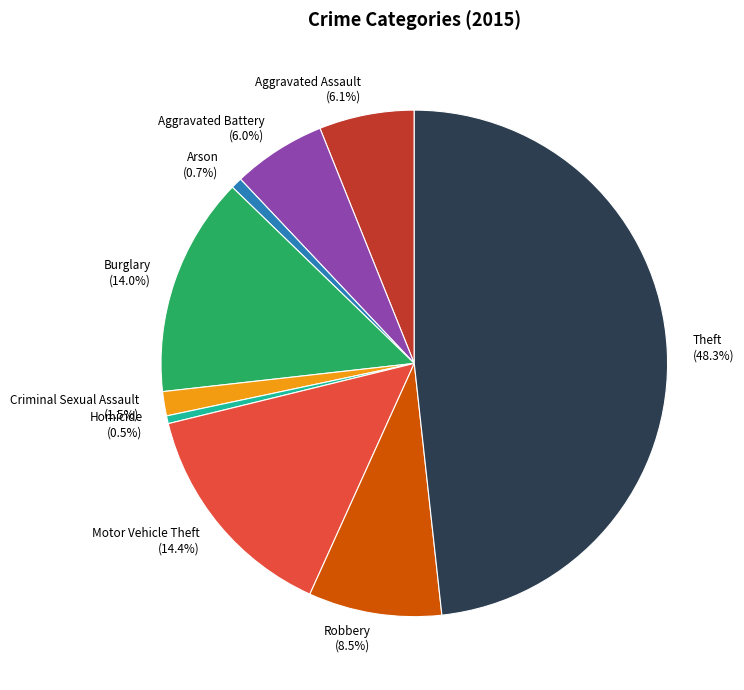

To the nearest percent, what portion does Burglary represent?

14%